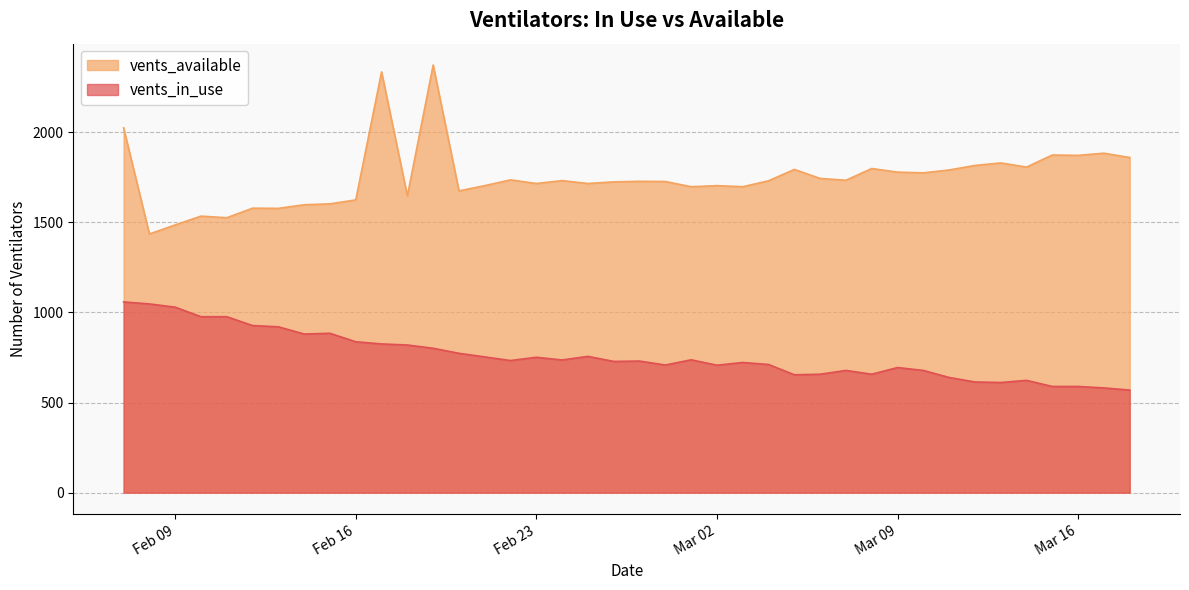

What is the sum of the vents_in_use values at 2021-02-19 and 2021-02-25?

1557